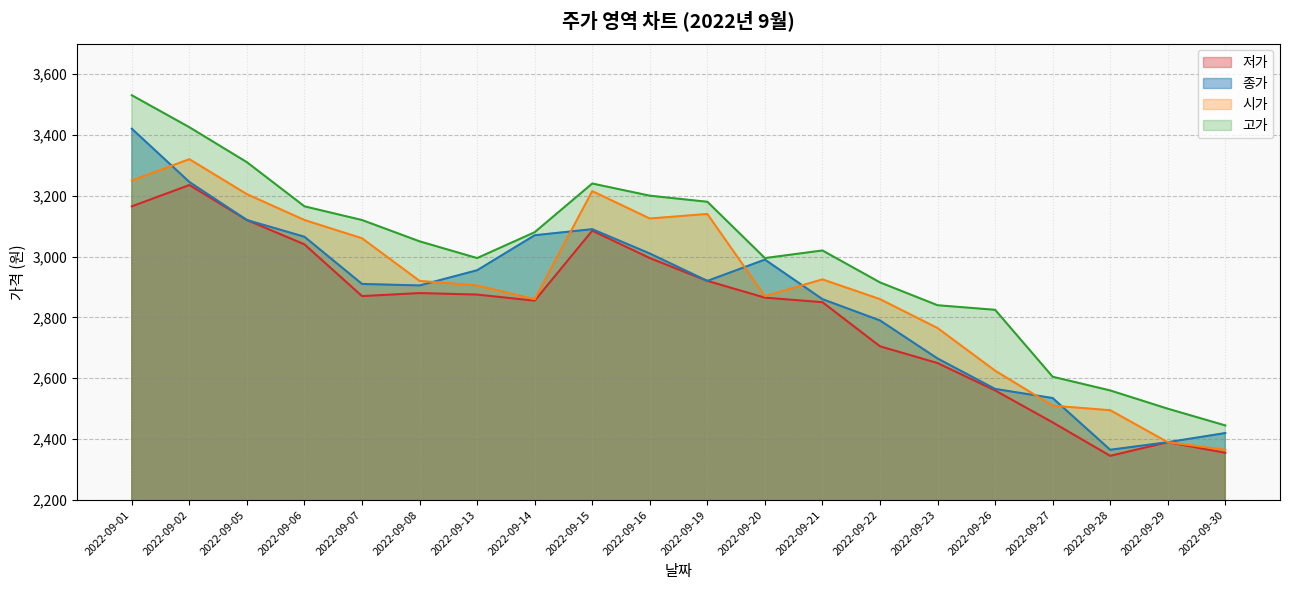

Where does the 저가 series first go above 2870?

2022-09-01